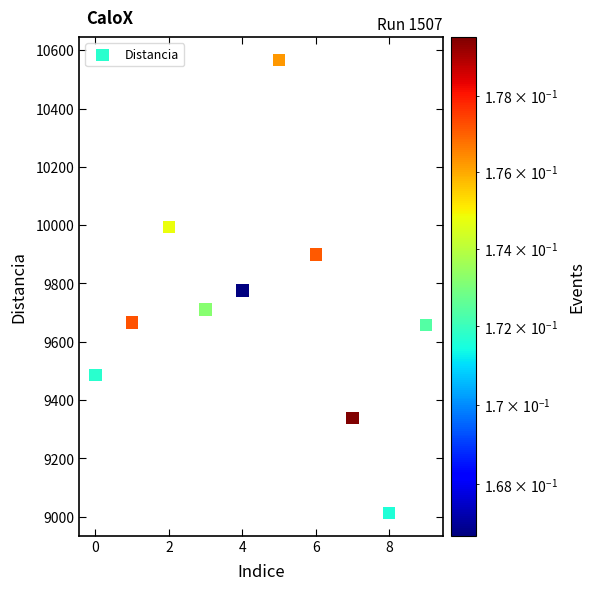

What is the average Y value?

9710.6